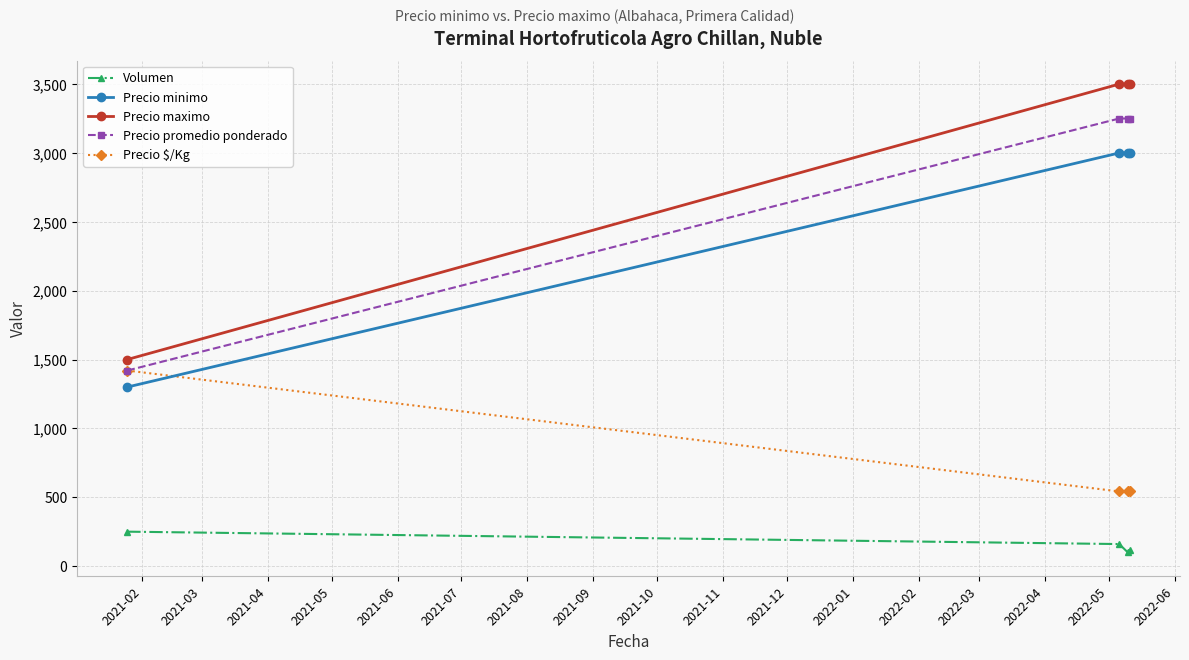

True or false: Precio minimo has more than 2 points higher than both neighbors.

False